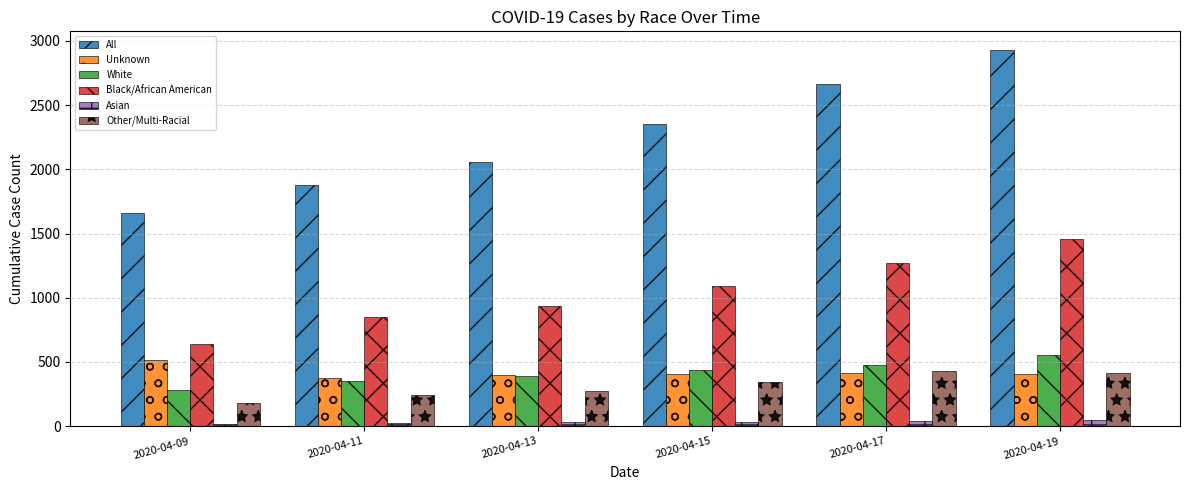

How many data points in Unknown are less than 406?

3